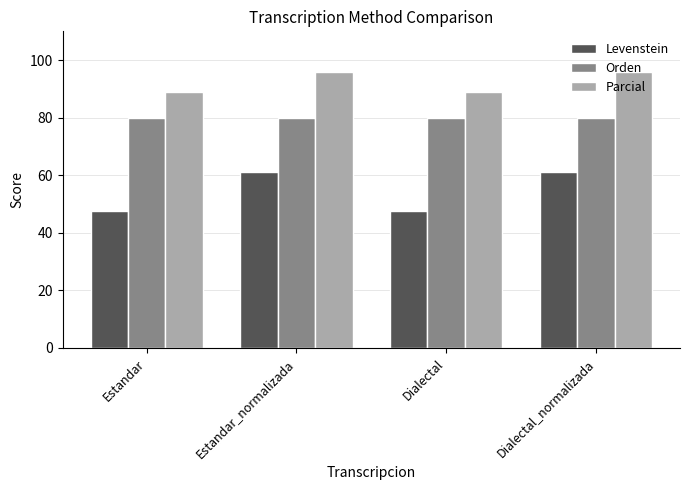

At how many categories does at least one series exceed 54?

4